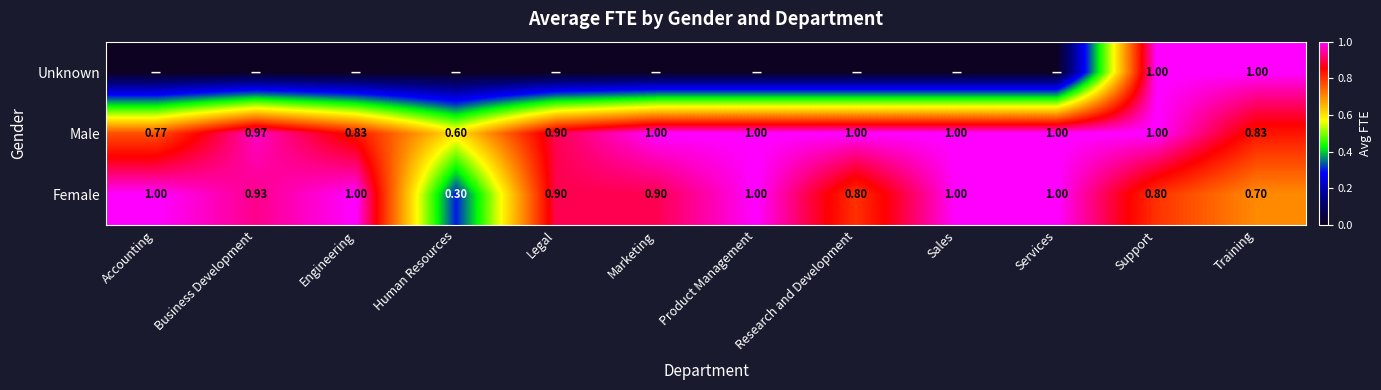

Which category has the lowest value in the Male series?

Human Resources